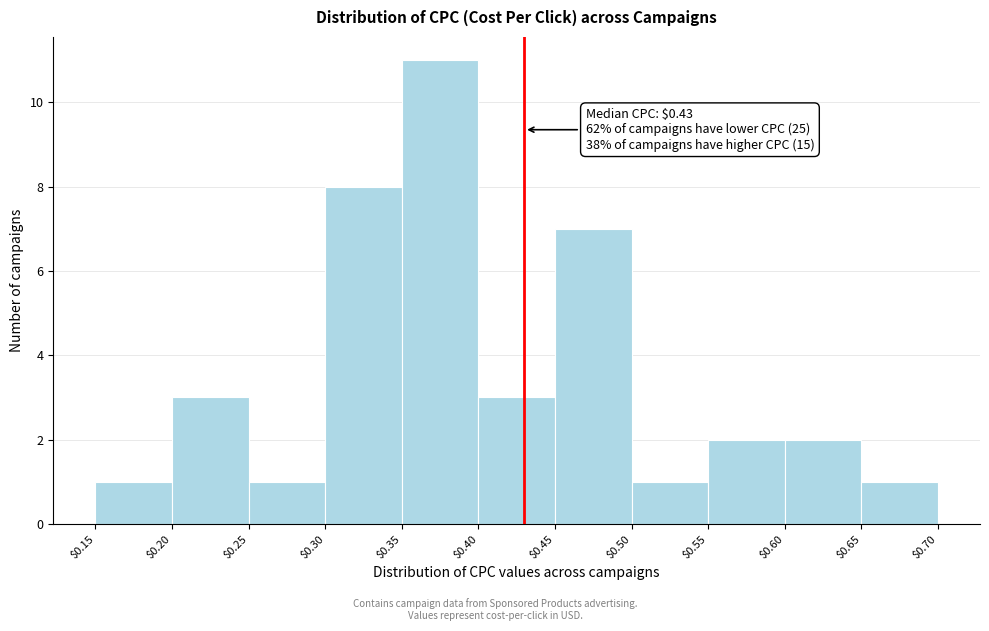

Over which range of the x-axis is the bar tallest?

$0.35 to $0.40